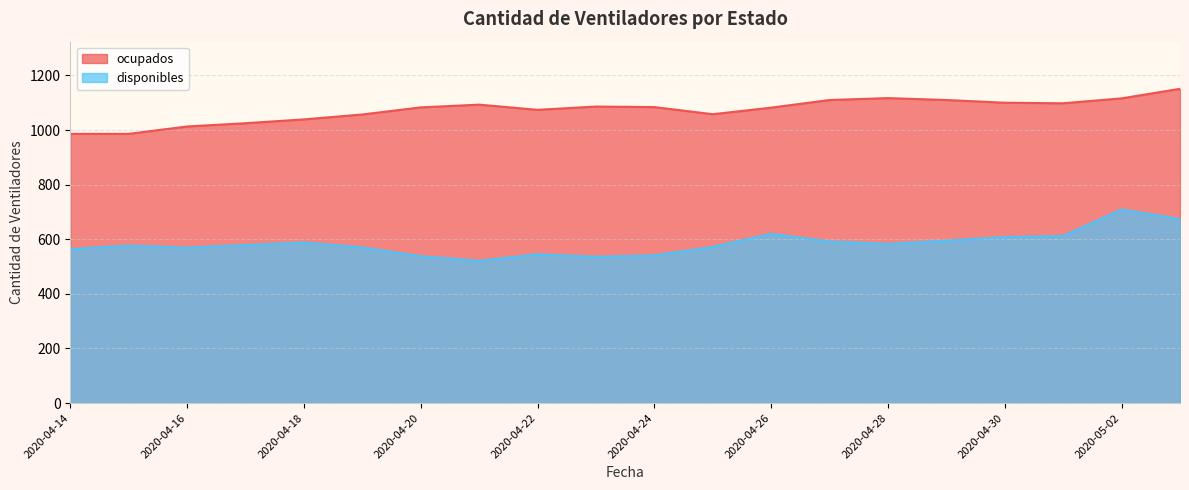

How many lines are shown in the chart?

2